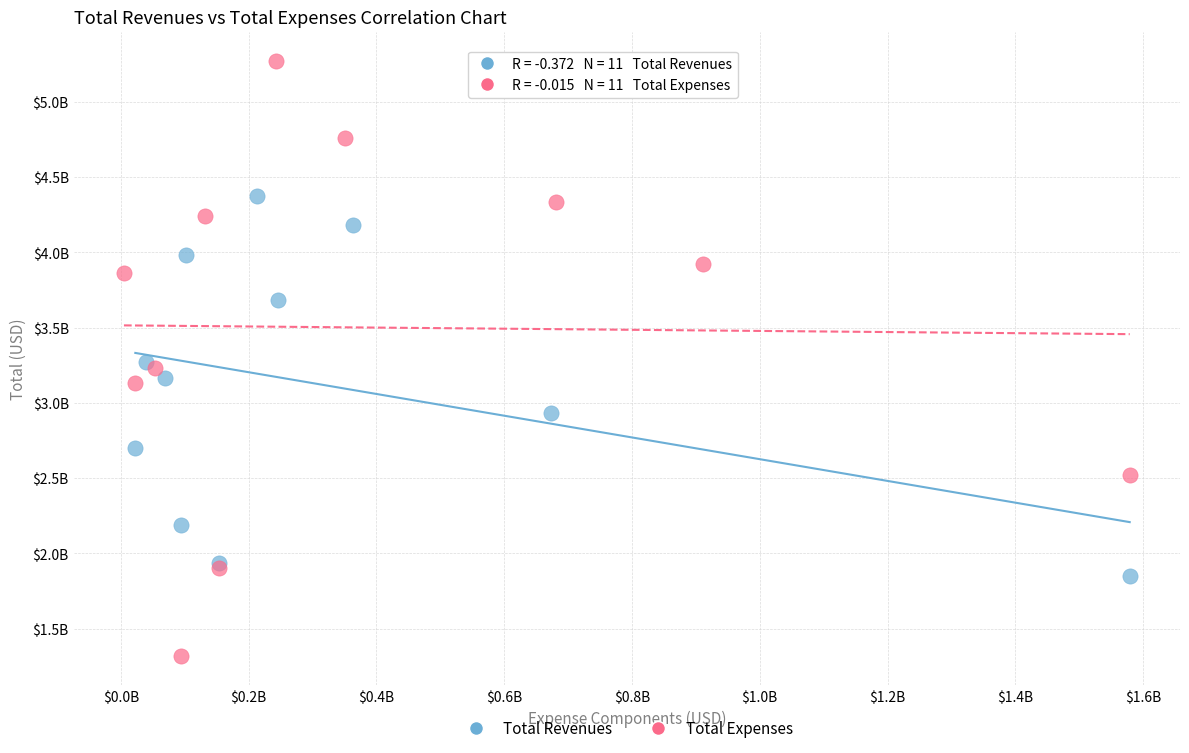

What are all the series names shown in the legend?

Total Revenues, Total Expenses